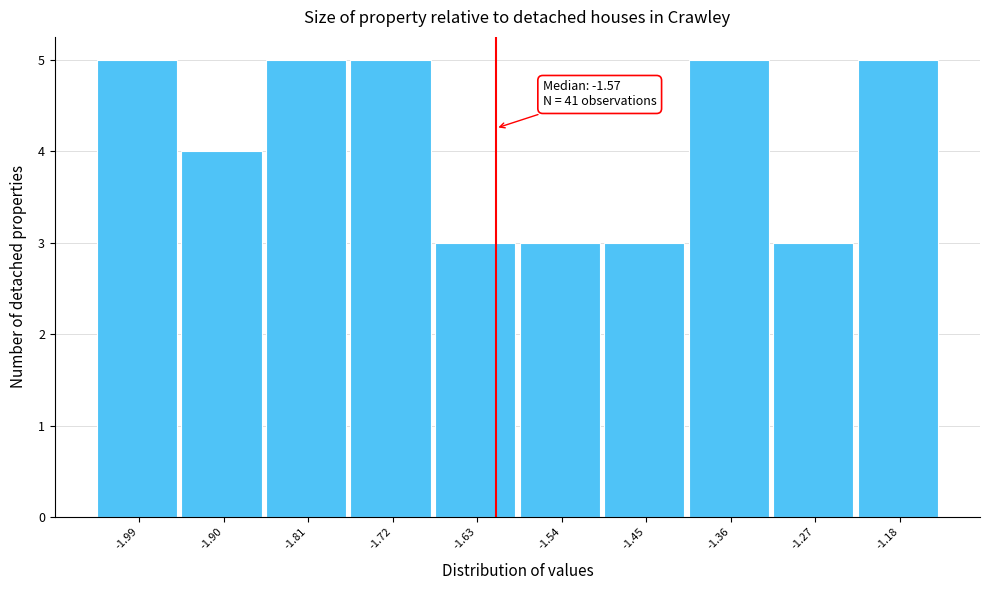

Reading left to right, list all the values displayed in this chart.

-1.99=5	-1.90=4	-1.81=5	-1.72=5	-1.63=3	-1.54=3	-1.45=3	-1.36=5	-1.27=3	-1.18=5